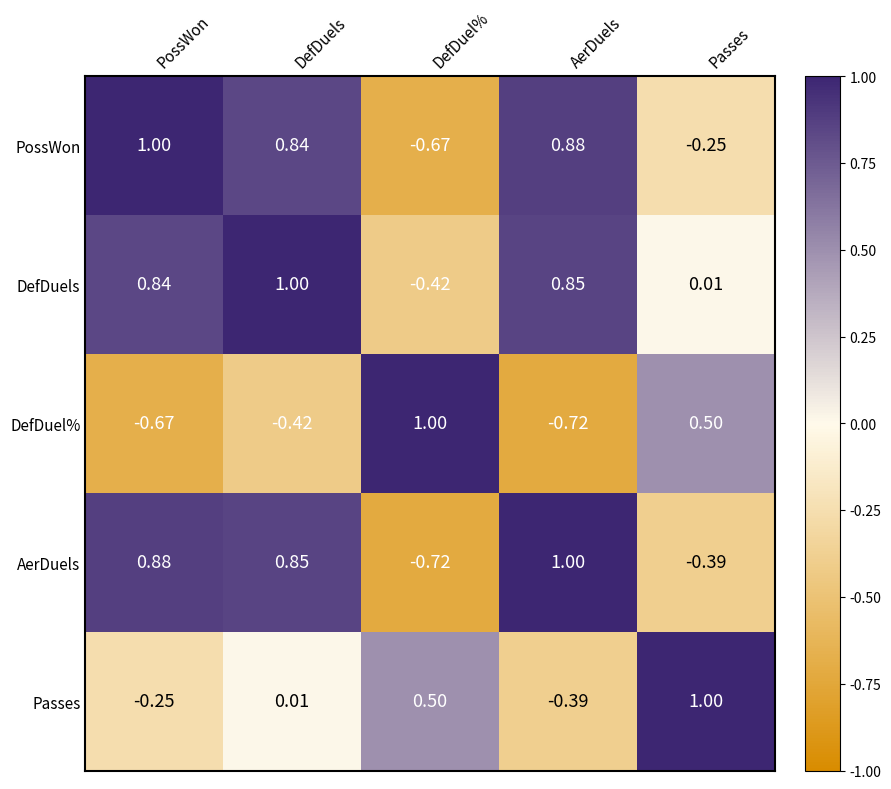

Is the value of PossWon at PossWon greater than the value of Passes at DefDuels?

Yes